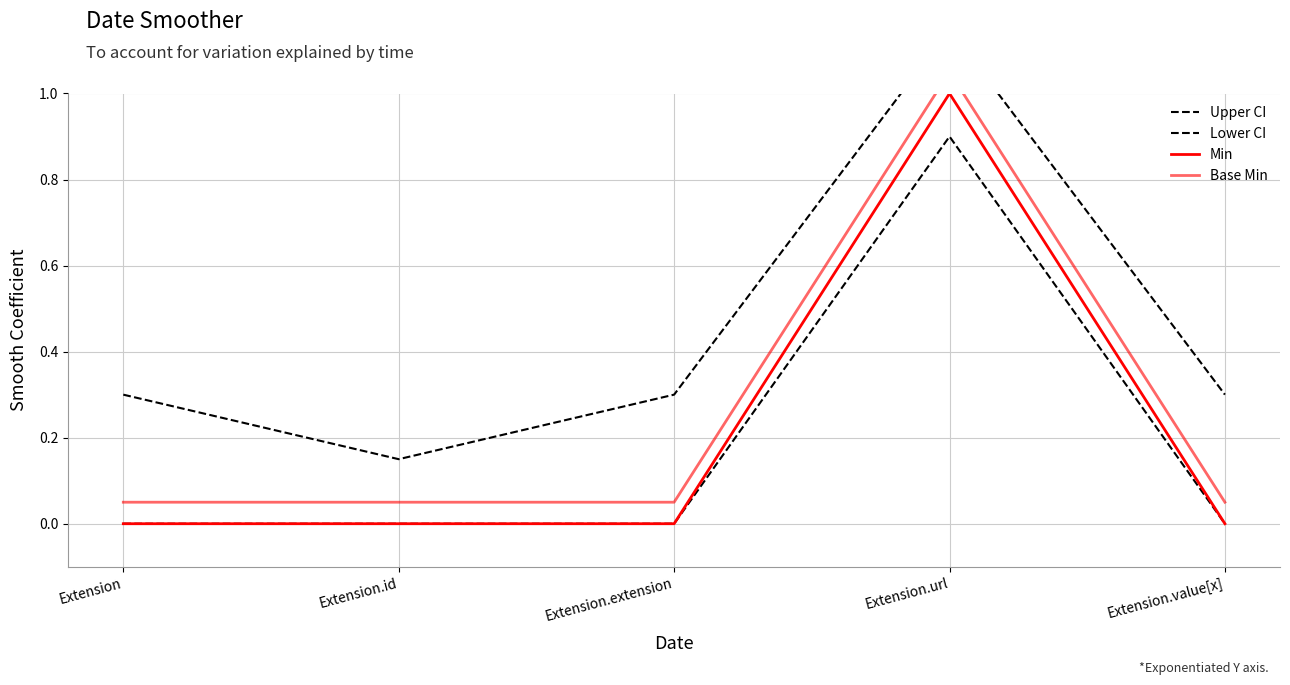

What is the difference between the highest and lowest values at Extension.url?

0.2